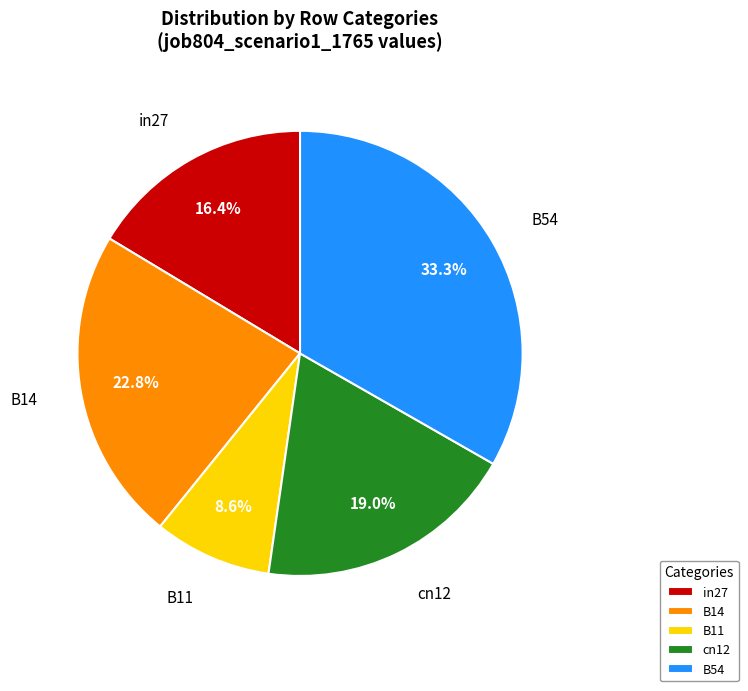

What percentage is the B54 slice, to the nearest percent?

33%